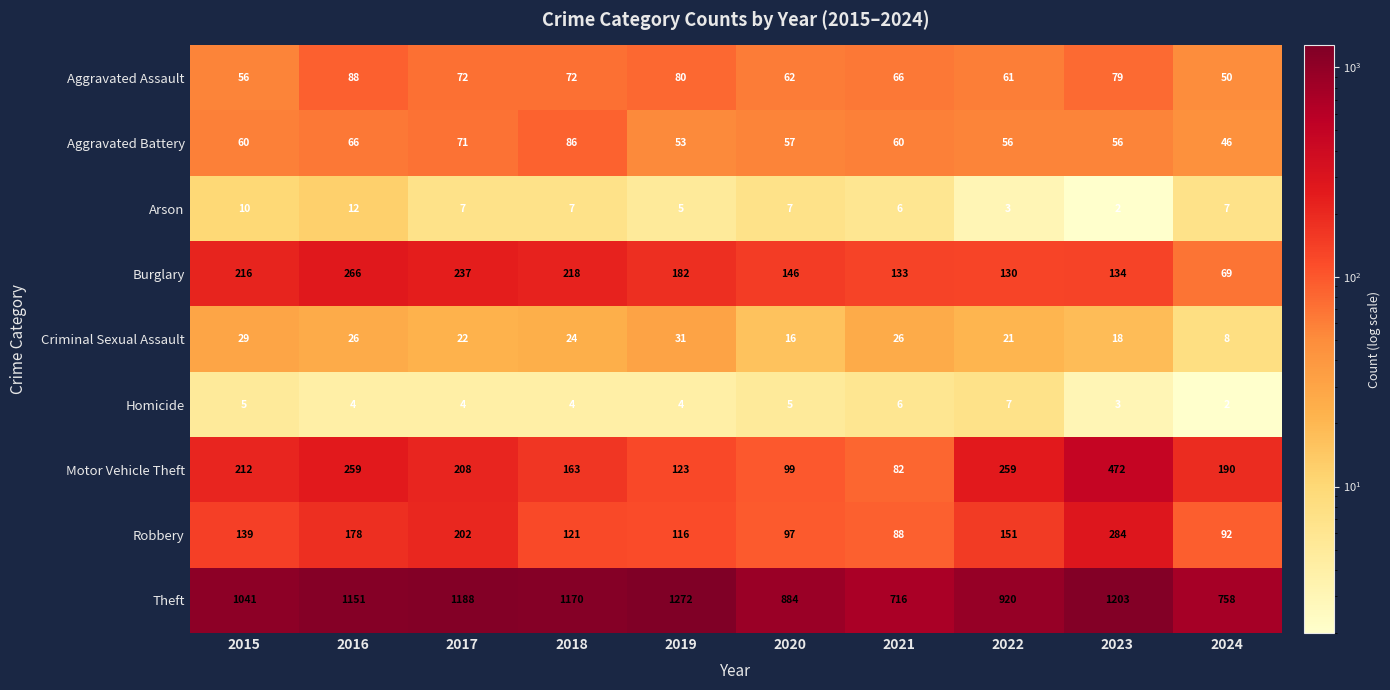

At which label is Robbery closest to 186?

2016